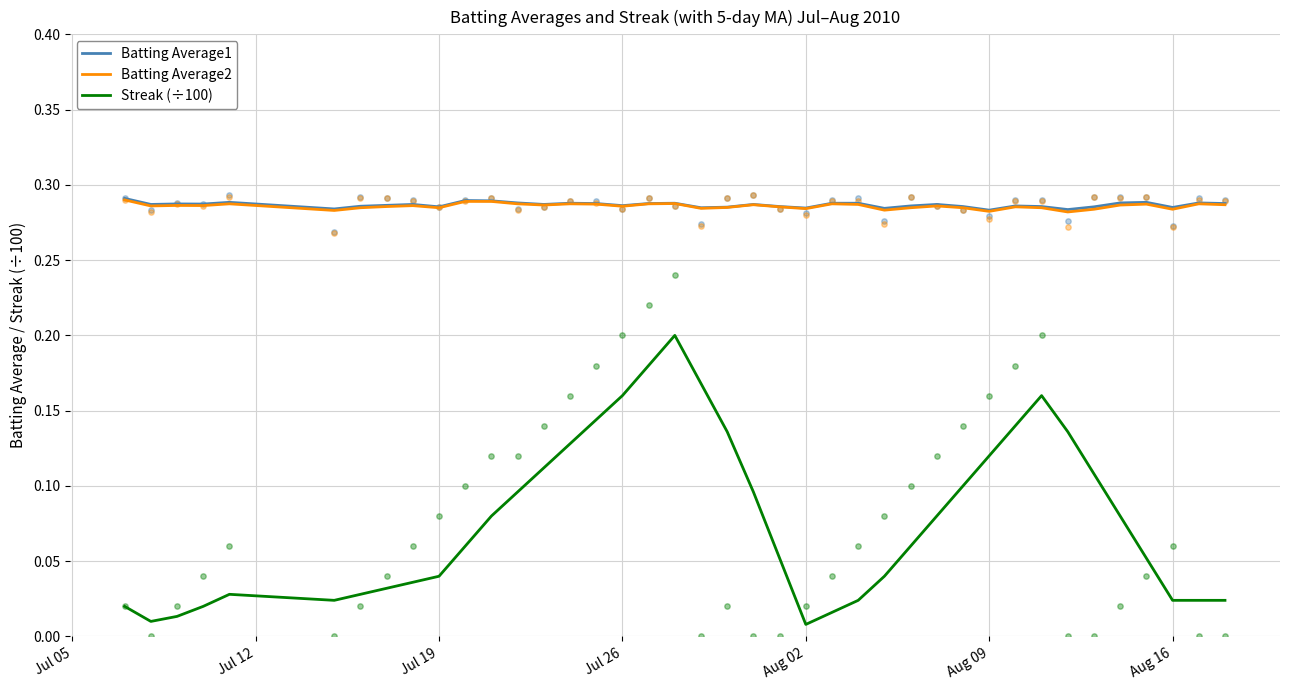

At how many categories does at least one series exceed 0?

40